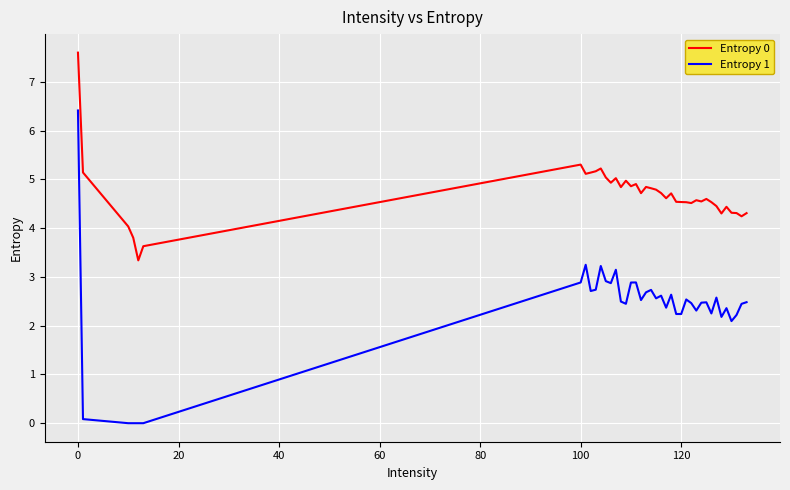

Which series has the largest total across all categories?

Entropy 0